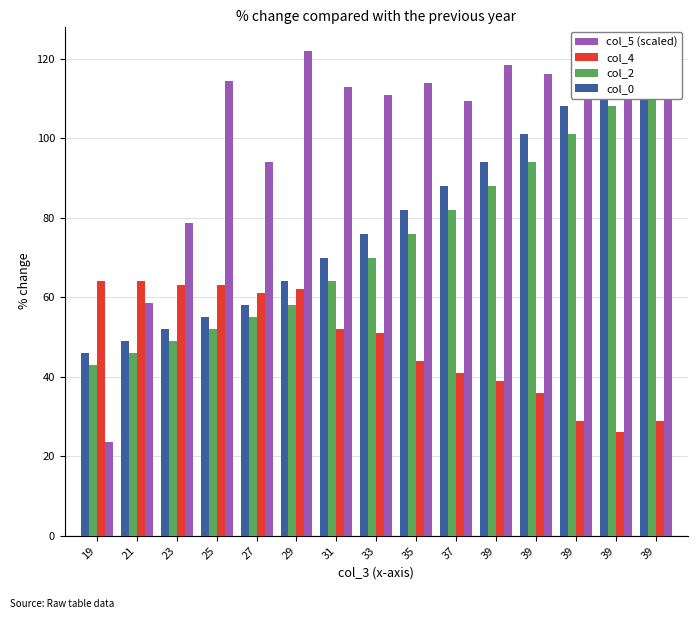

Rank the categories by col_0 value from highest to lowest.

39, 39, 39, 39, 39, 37, 35, 33, 31, 29, 27, 25, 23, 21, 19